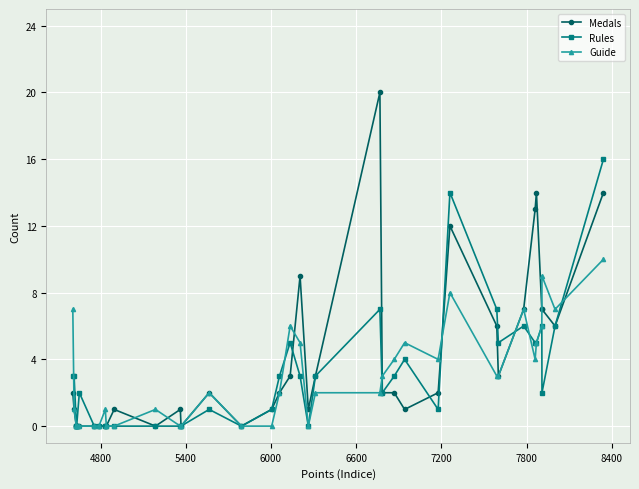

True or false: Rules has more than 1 interior local peaks.

True